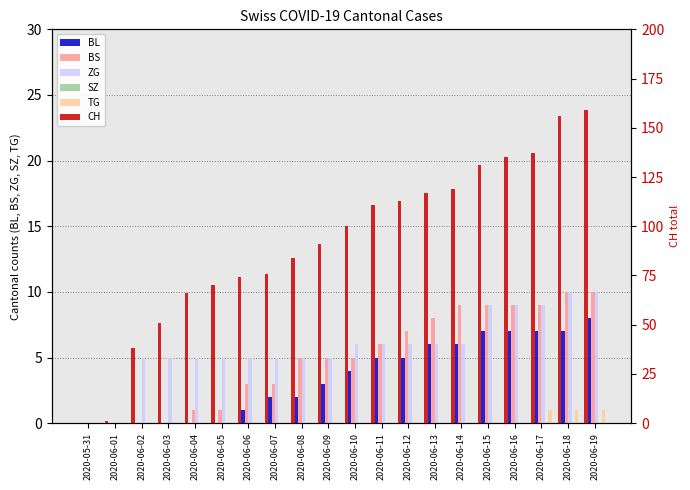

At which category is the sum across all series the highest?

2020-06-19